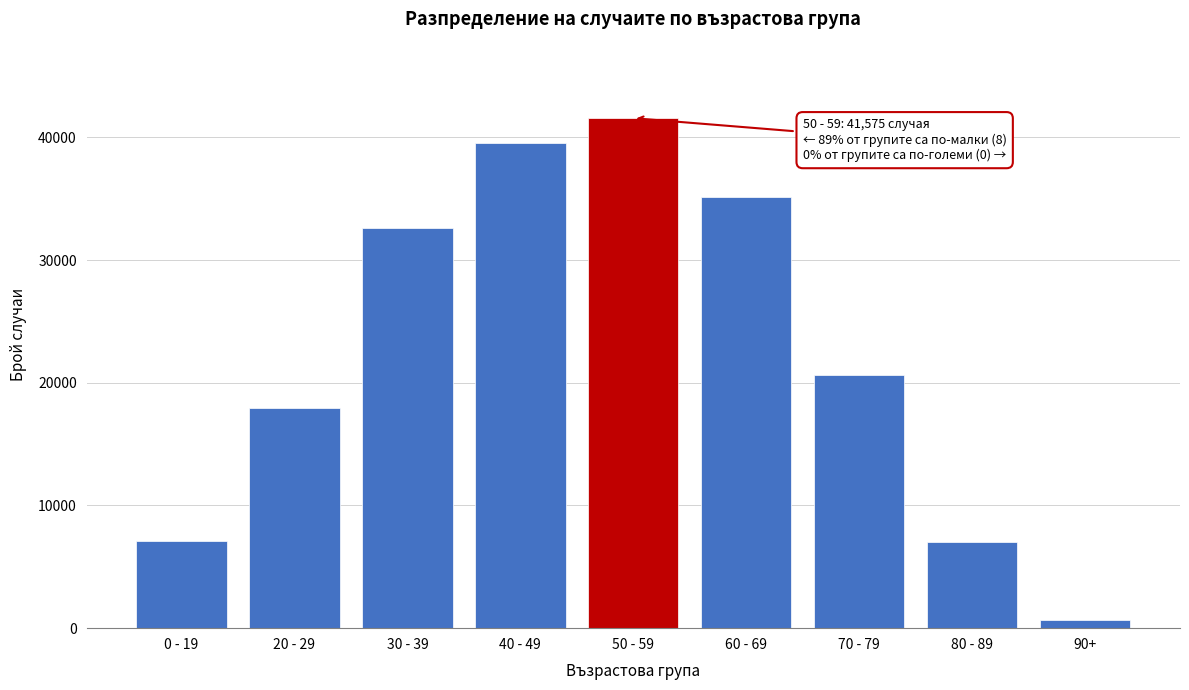

At which category does the chart reach its peak across all series?

50 - 59